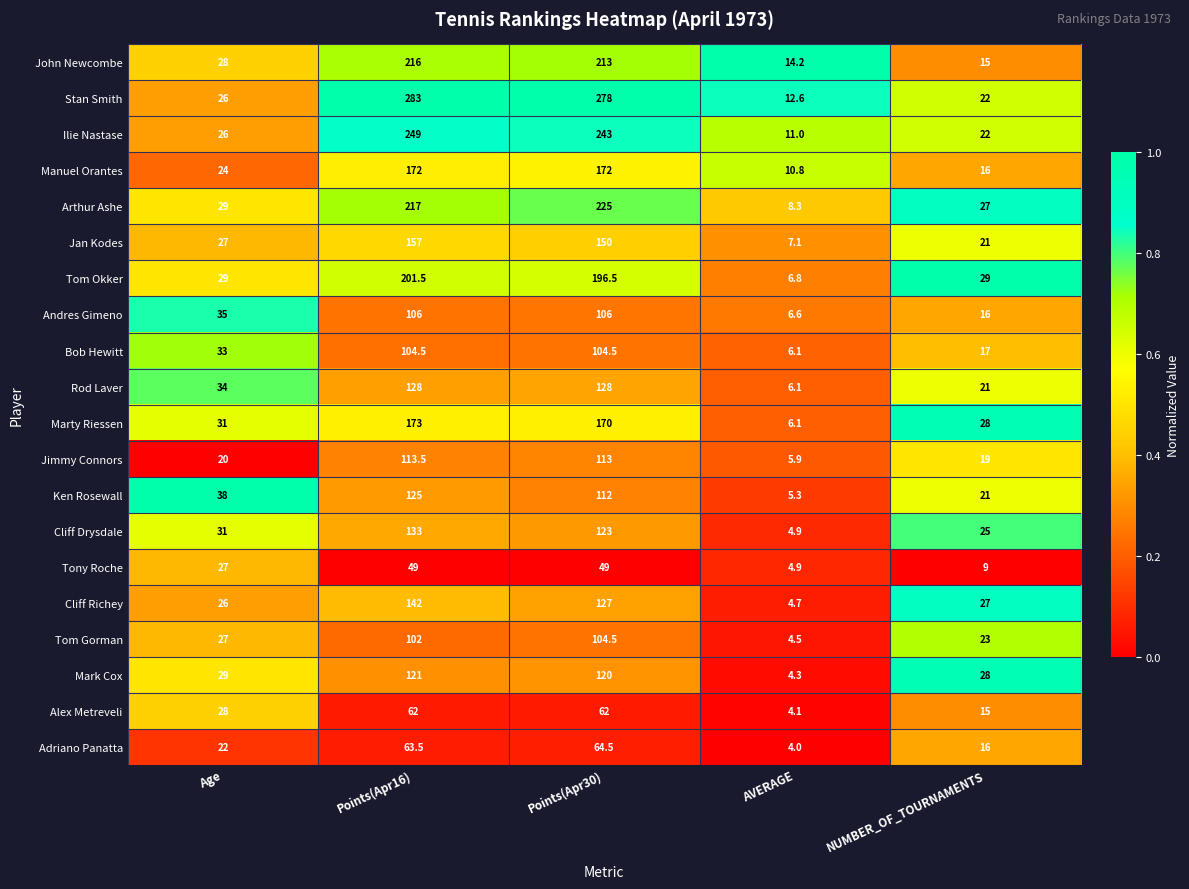

How many series are shown in this chart?

20